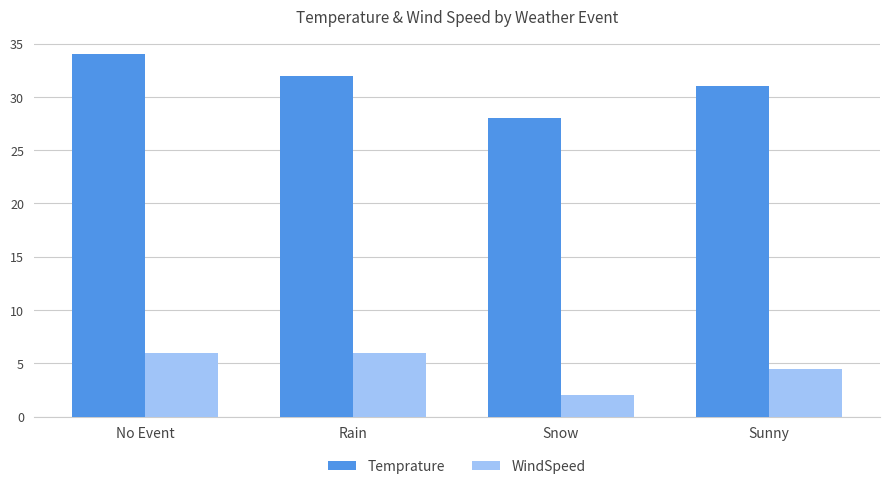

What is the sum of all WindSpeed values?

18.5